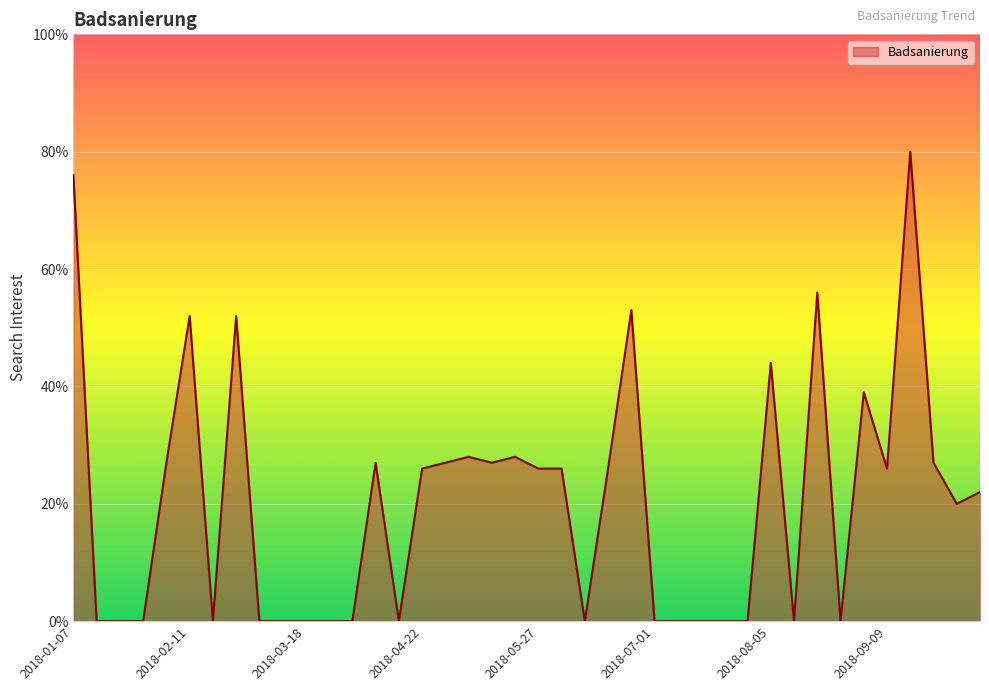

True or false: there are more than 1 points higher than both neighbors.

True